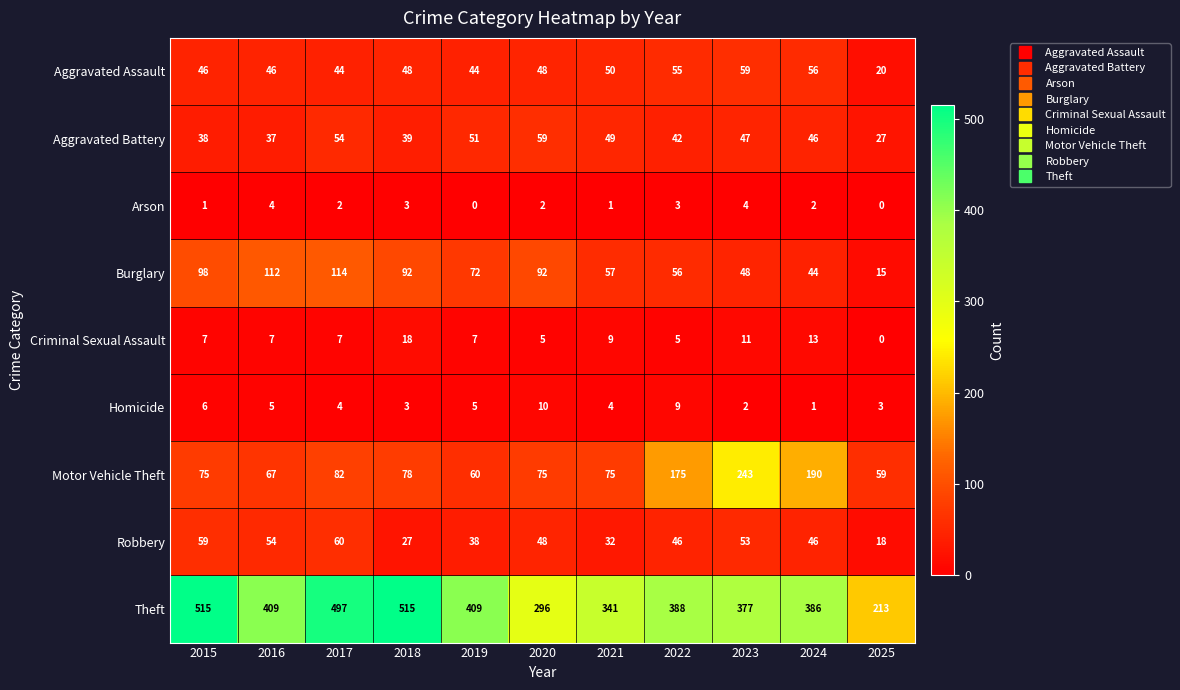

Is it true that Aggravated Battery equals 88 at 2020?

False